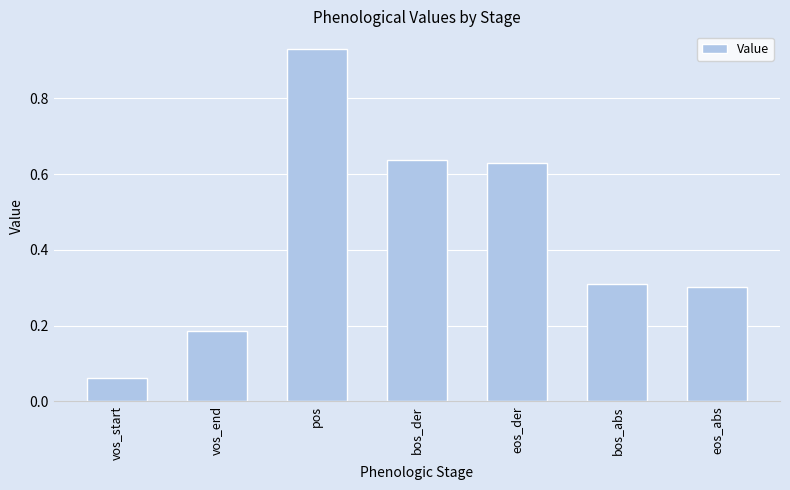

What is the sum of the values at bos_abs and pos?

1.2